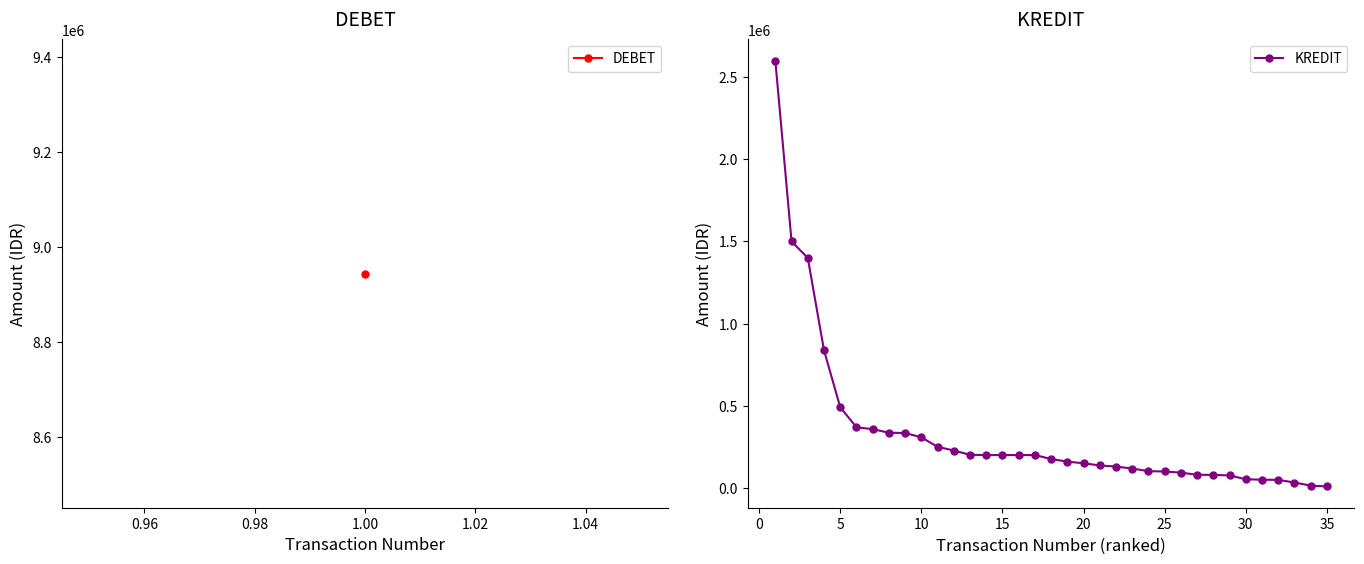

What is the greatest value displayed?

2600000